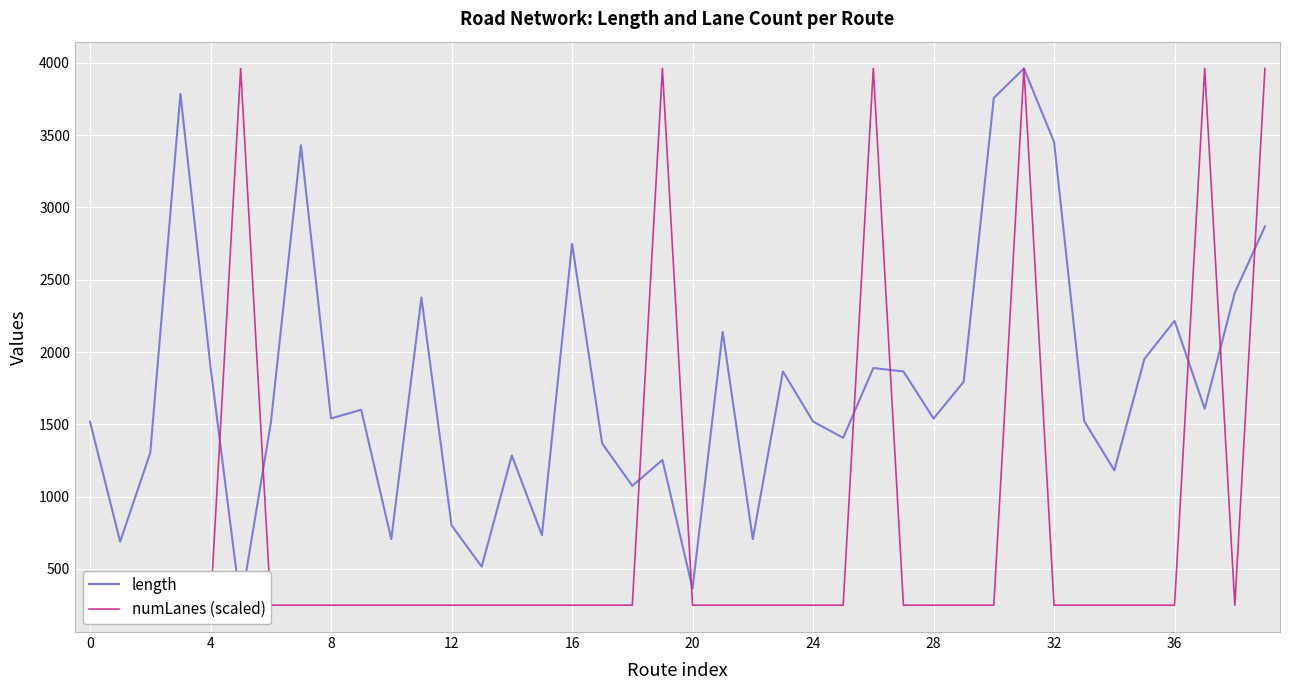

Reading left to right, extract all data points from this chart.

length: 1517.1	688.0	1303.4	3786.4	1896.3	248.2	1507.4	3431.2	1540.4	1600.2	705.1	2377.1	800.8	514.9	1284.5	733.0	2748.7	1367.6	1074.0	1253.2	362.9	2139.6	705.1	1865.4	1519.2	1406.3	1889.2	1865.4	1539.5	1794.2	3757.9	3961.8	3453.7	1522.2	1181.5	1952.5	2215.6	1608.2	2410.6	2869.2
numLanes (scaled): 248.2	248.2	248.2	248.2	248.2	3961.8	248.2	248.2	248.2	248.2	248.2	248.2	248.2	248.2	248.2	248.2	248.2	248.2	248.2	3961.8	248.2	248.2	248.2	248.2	248.2	248.2	3961.8	248.2	248.2	248.2	248.2	3961.8	248.2	248.2	248.2	248.2	248.2	3961.8	248.2	3961.8